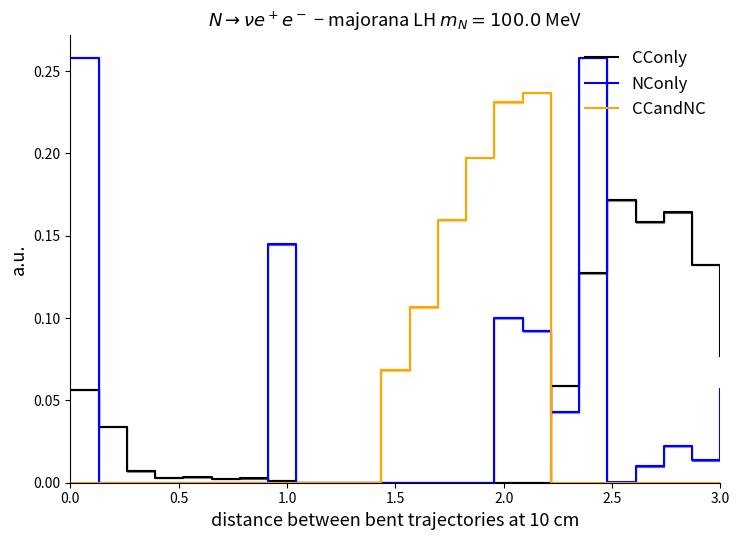

List the series in order of their peak value, lowest first.

CConly, CCandNC, NConly